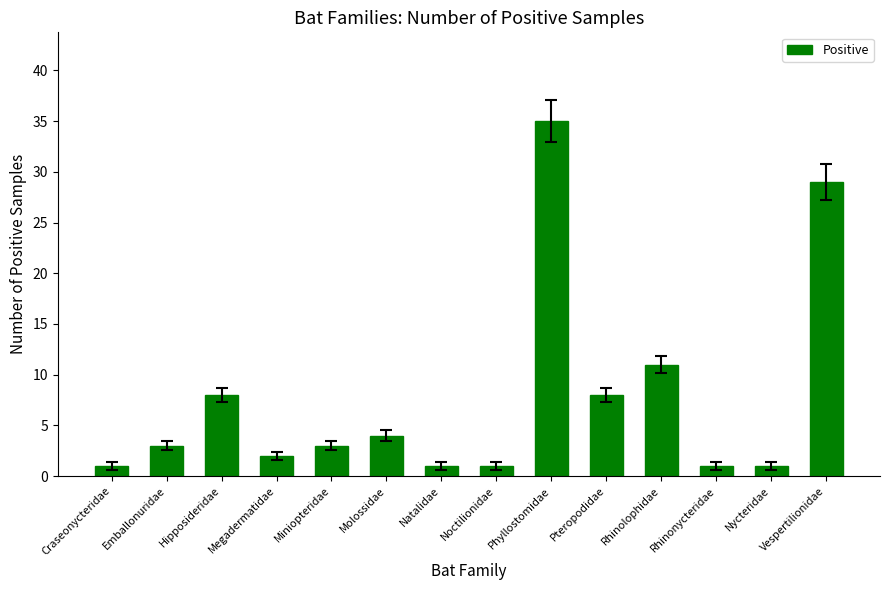

What is the sum of the values at Hipposideridae and Vespertilionidae?

37